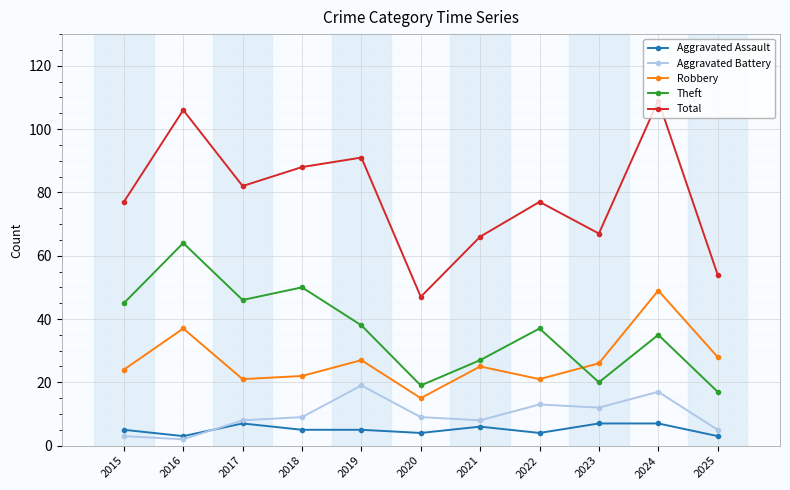

List the series in order of their peak value, highest first.

Total, Theft, Robbery, Aggravated Battery, Aggravated Assault